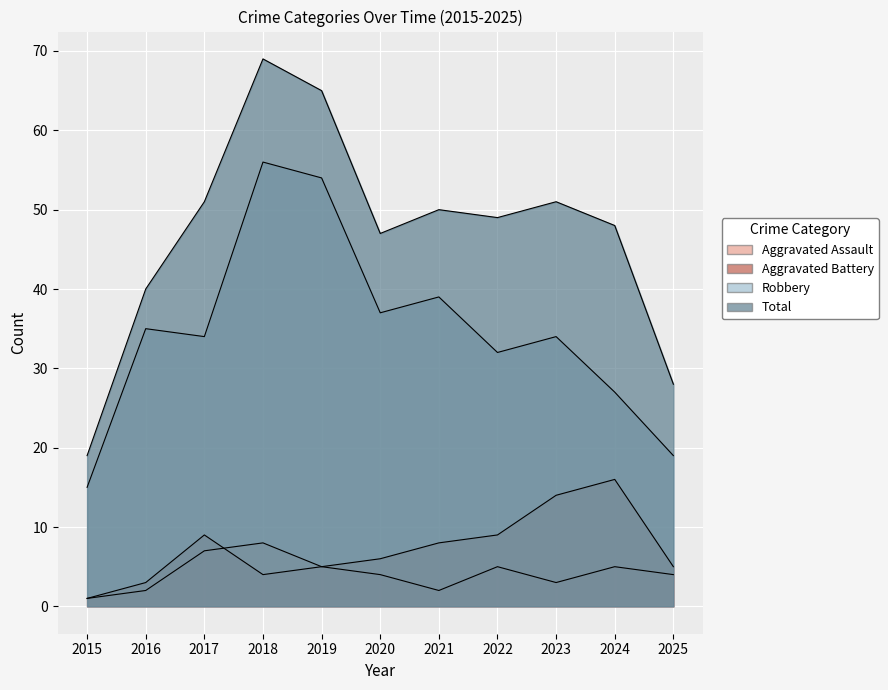

What is the maximum value for Total?

69